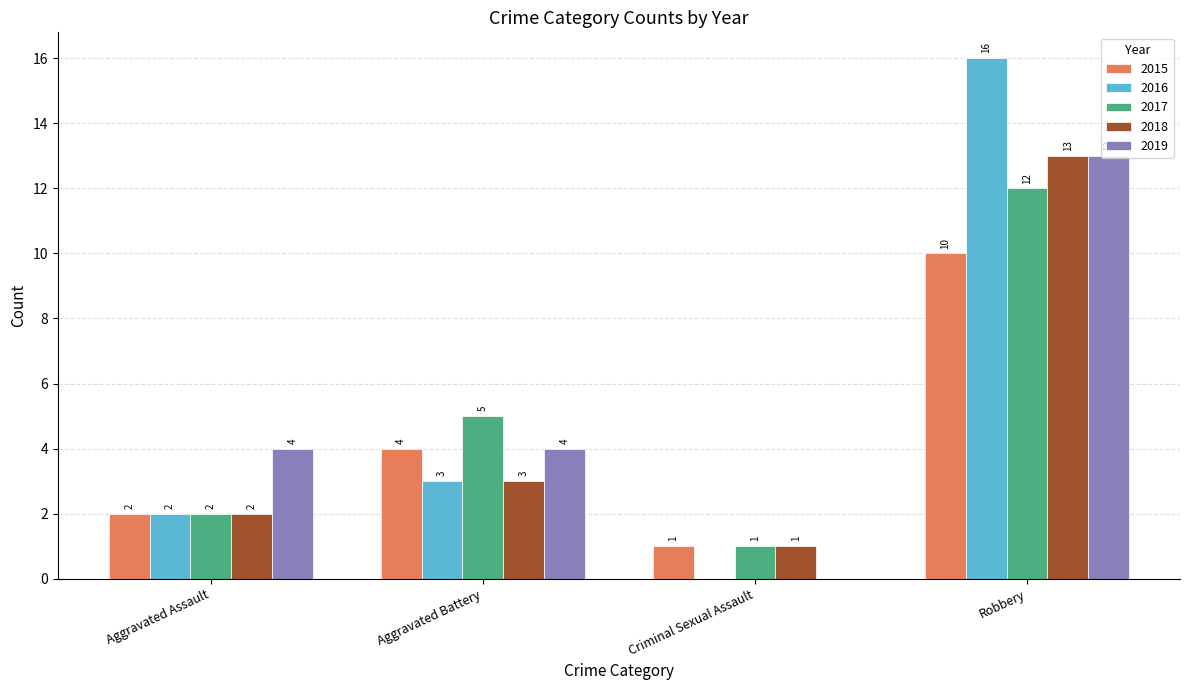

What are all the series names shown in the legend?

2015, 2016, 2017, 2018, 2019